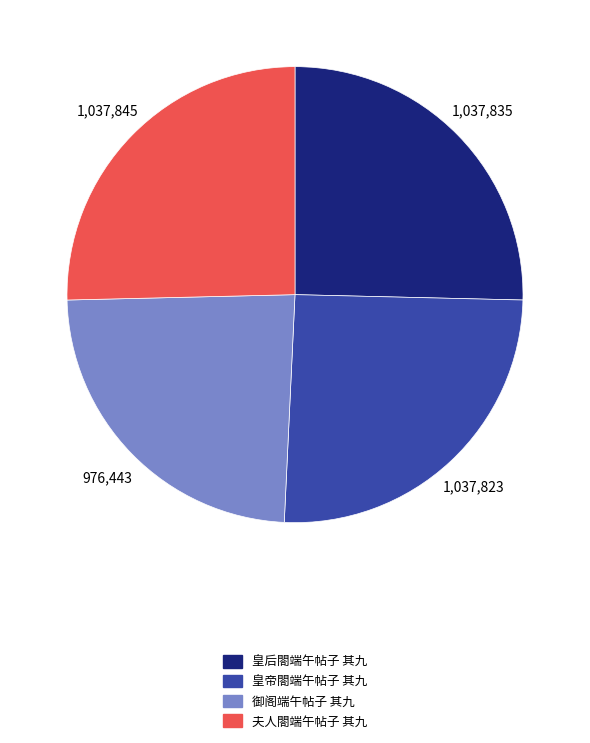

True or false: 皇后閤端午帖子 其九 accounts for 25% of the total.

True